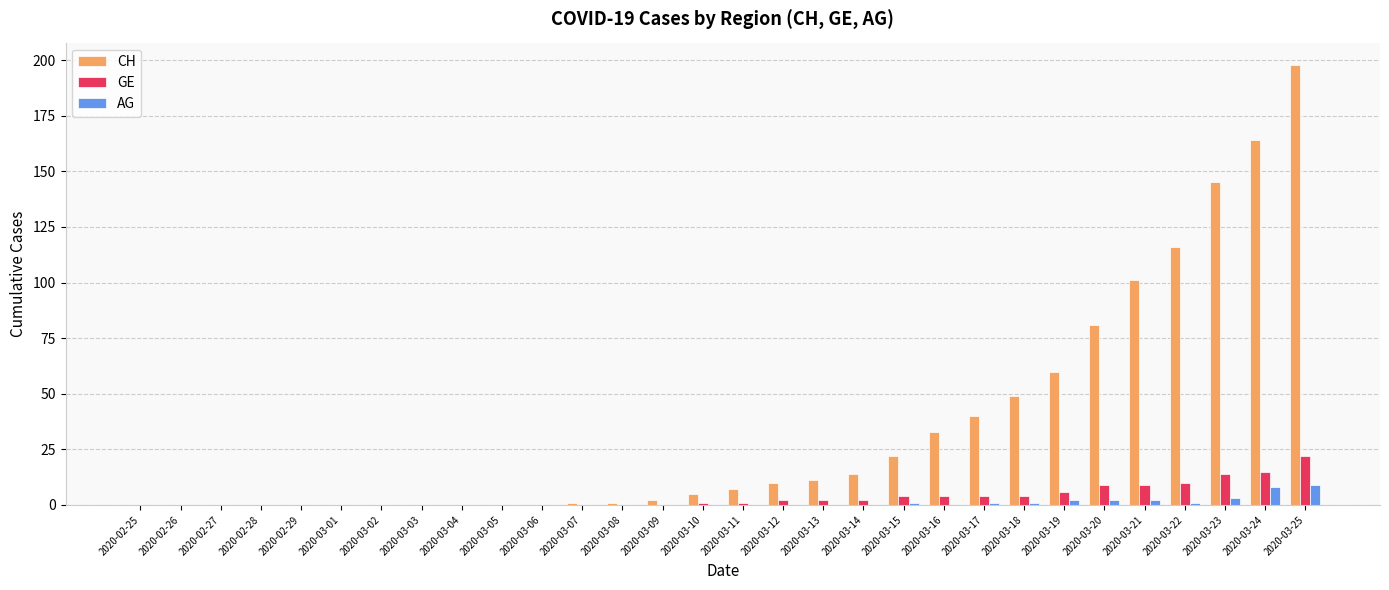

Between 2020-03-18 and 2020-03-21, which series saw the biggest shift?

CH